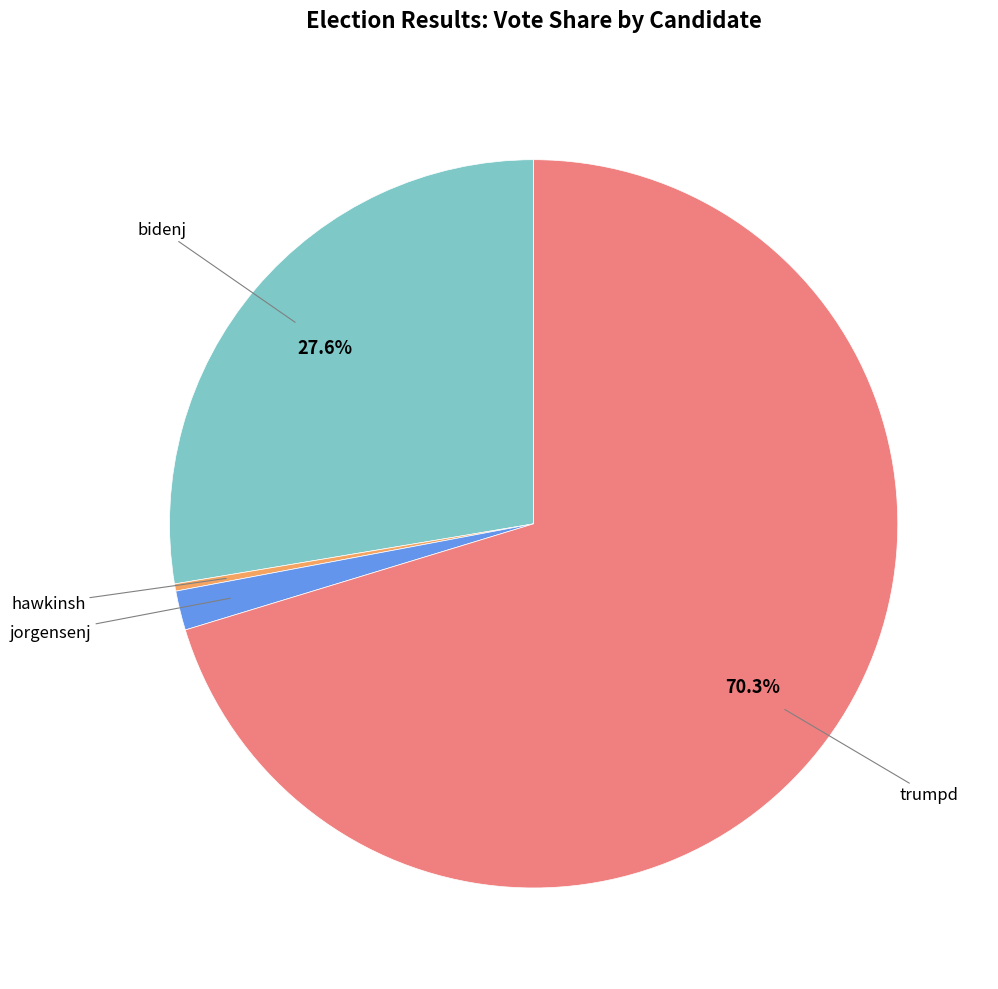

How many slices are in this pie chart?

4